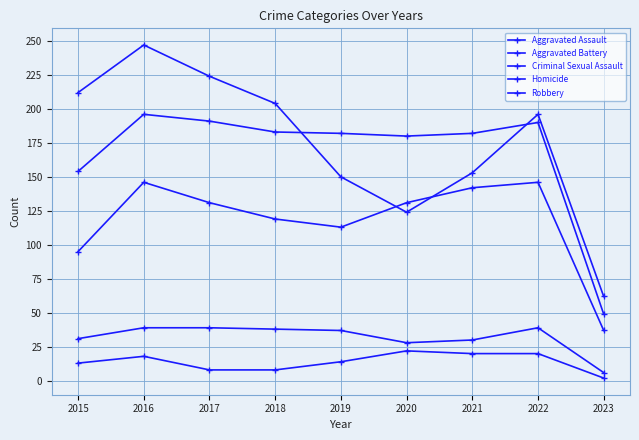

Reading right to left, what are all the values shown in this chart?

Aggravated Assault: 2023=37	2022=146	2021=142	2020=131	2019=113	2018=119	2017=131	2016=146	2015=95
Aggravated Battery: 2023=49	2022=190	2021=182	2020=180	2019=182	2018=183	2017=191	2016=196	2015=154
Criminal Sexual Assault: 2023=6	2022=39	2021=30	2020=28	2019=37	2018=38	2017=39	2016=39	2015=31
Homicide: 2023=2	2022=20	2021=20	2020=22	2019=14	2018=8	2017=8	2016=18	2015=13
Robbery: 2023=62	2022=196	2021=153	2020=124	2019=150	2018=204	2017=224	2016=247	2015=212